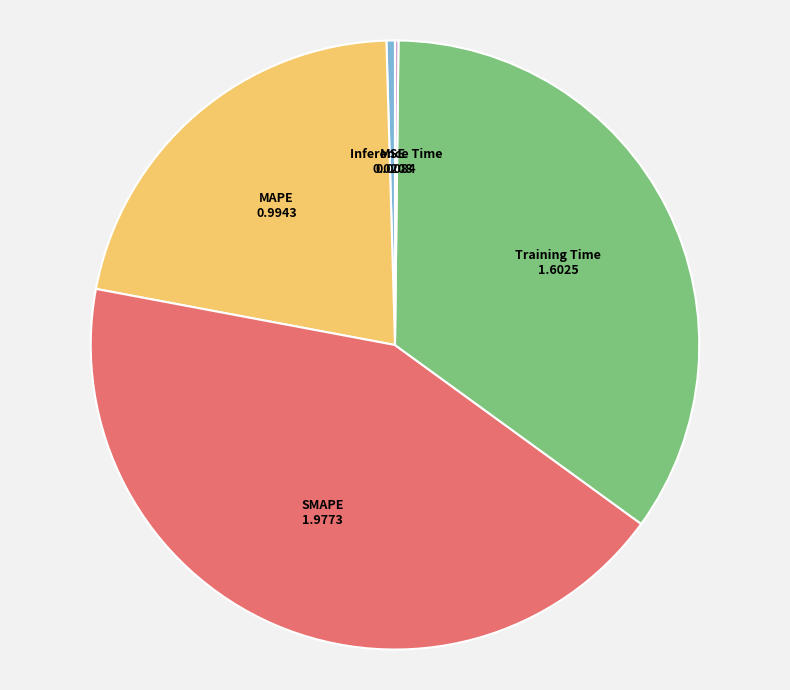

Which slice is the largest?

SMAPE